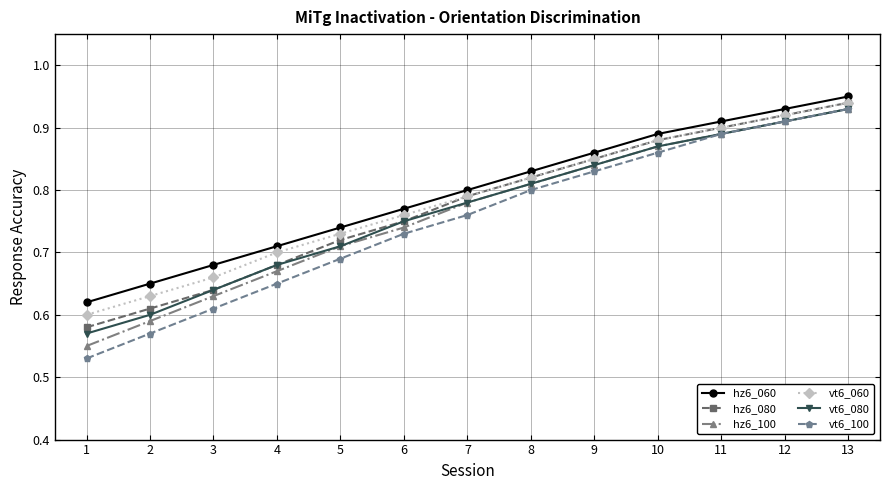

Is the value of vt6_100 at 13 greater than the value of hz6_100 at 8?

Yes